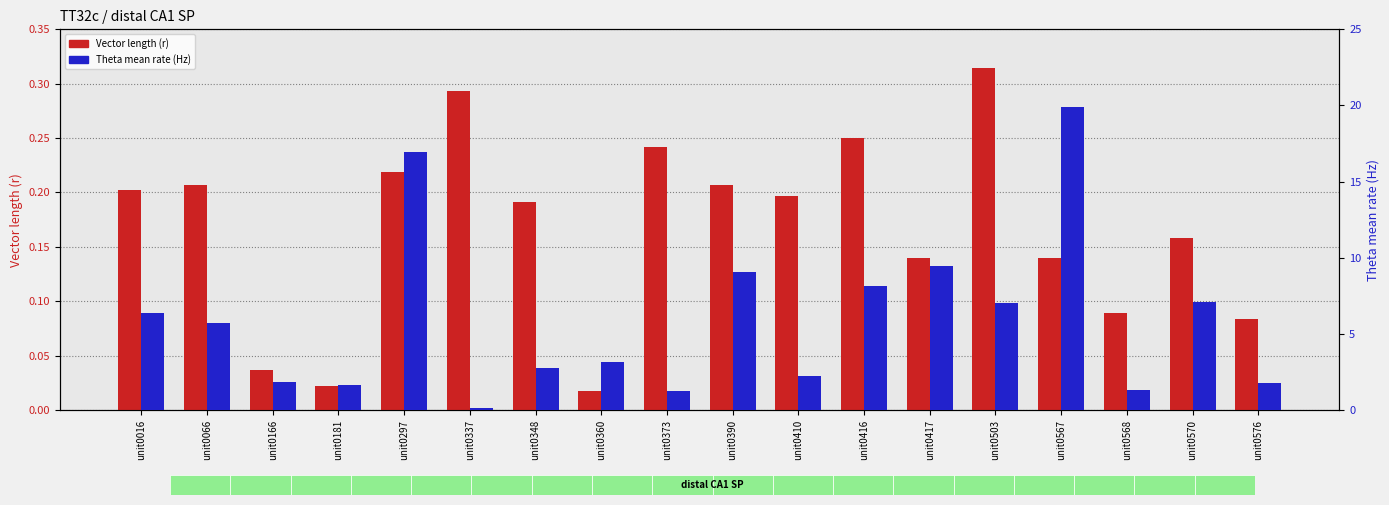

What is the spread (max minus min) of values at unit0503?

6.7